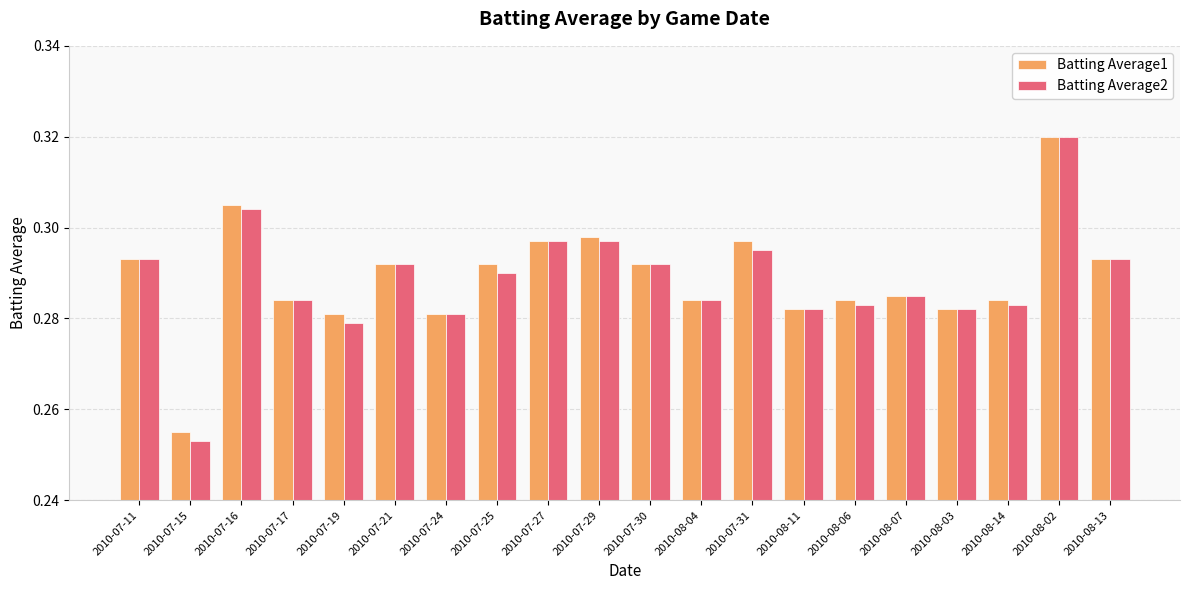

Which category has the highest value in the Batting Average1 series?

2010-08-02